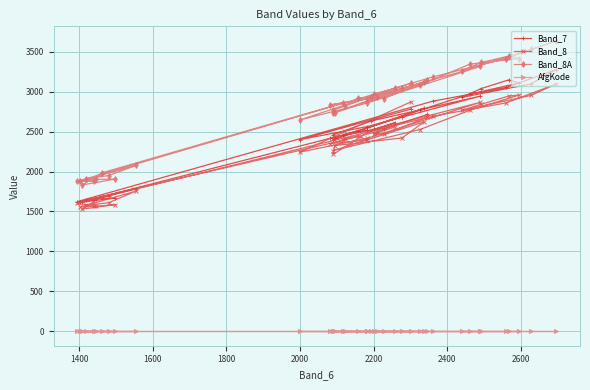

Which series has the largest total across all categories?

Band_8A